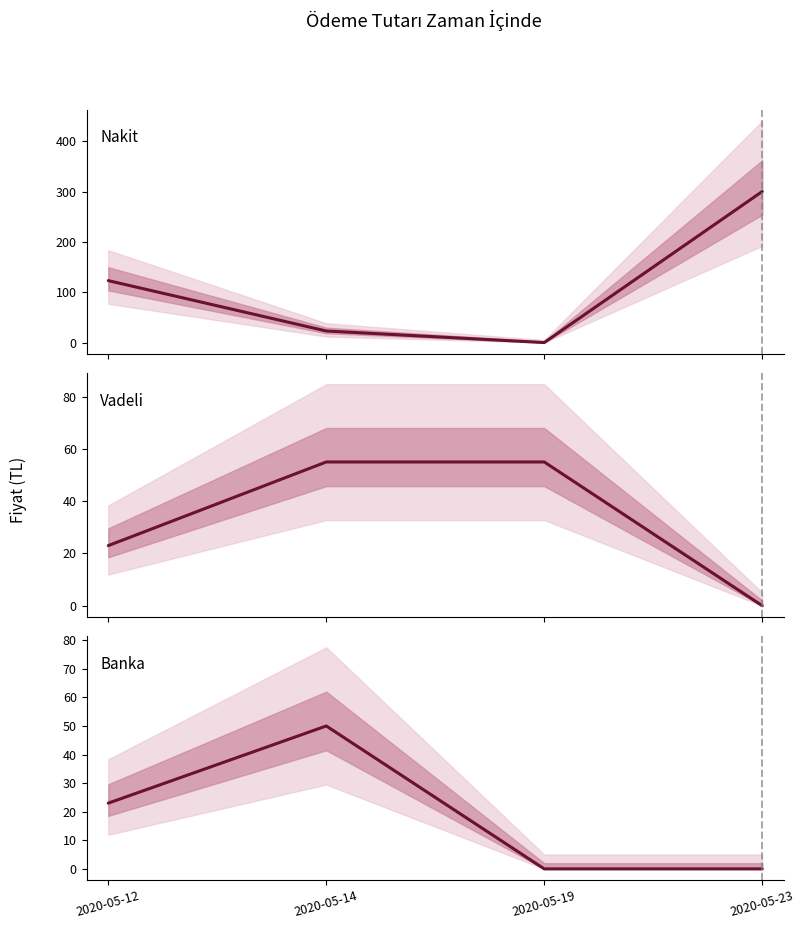

Which series ends up on top after the final intersection of Nakit and Banka?

Banka